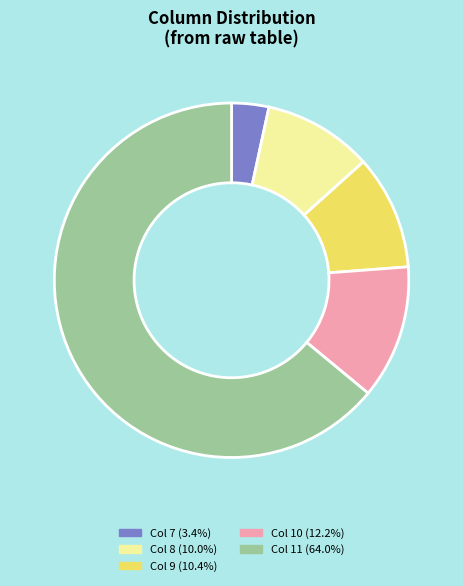

What is the ratio of the value at Col 8 (10.0%) to the value at Col 9 (10.4%)?

1.0